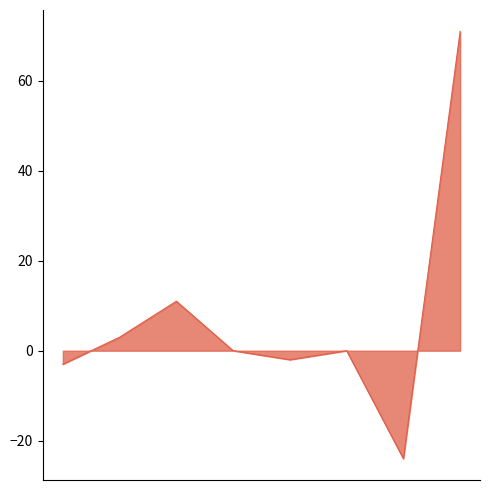

What is the minimum value shown in the chart?

-24